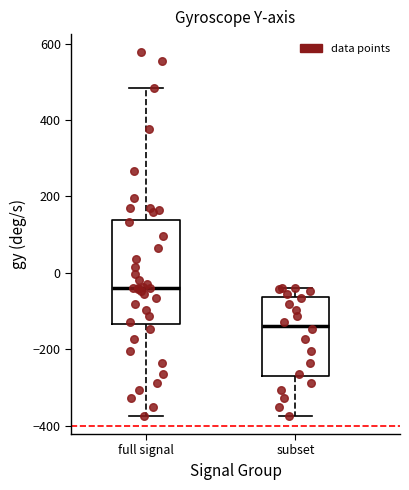

Where is the lower edge of the box for full signal on the y-axis? The values are not printed on the chart, so give them approximately, as read against the axis.

-140